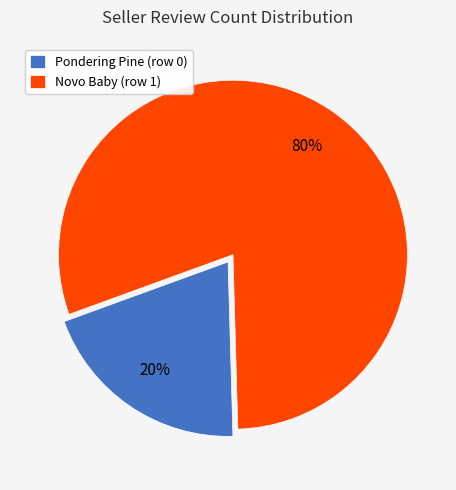

Is there any slice that represents more than half of the pie?

Yes